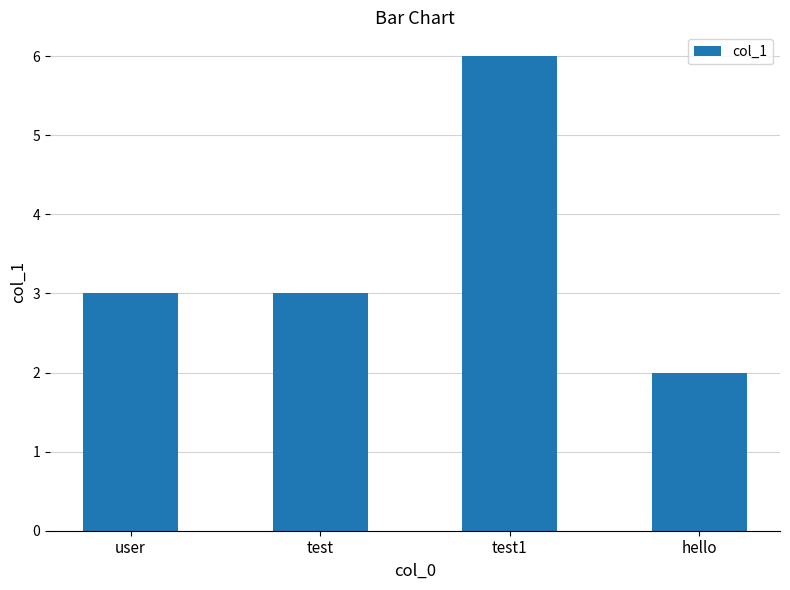

True or false: the data shows 3 at hello.

False